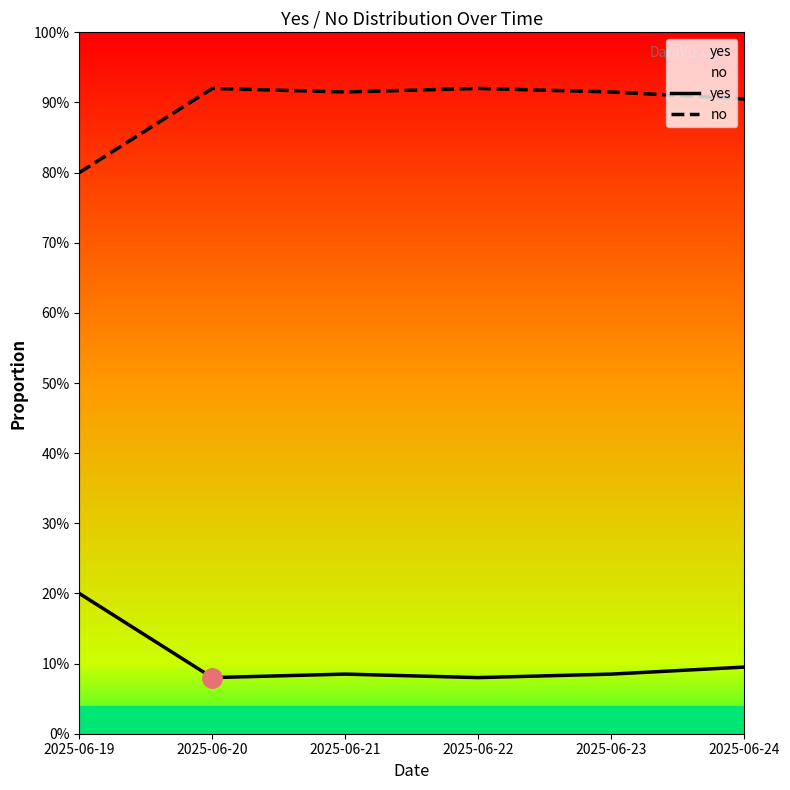

What are all the series names shown in the legend?

yes, no